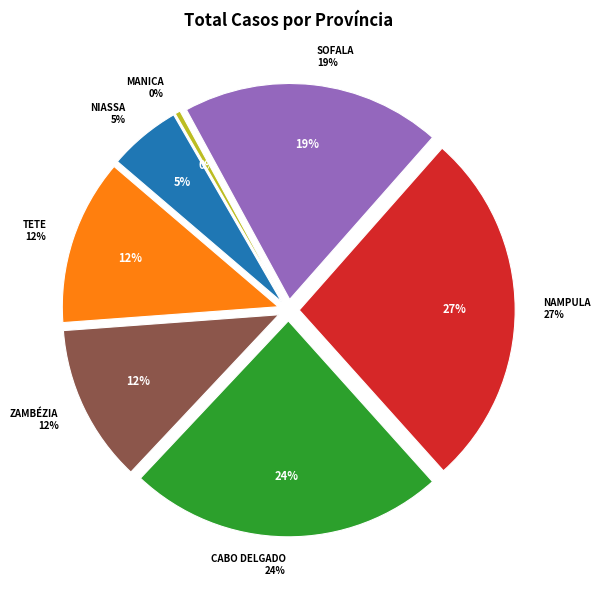

How many segments does this pie chart have?

7